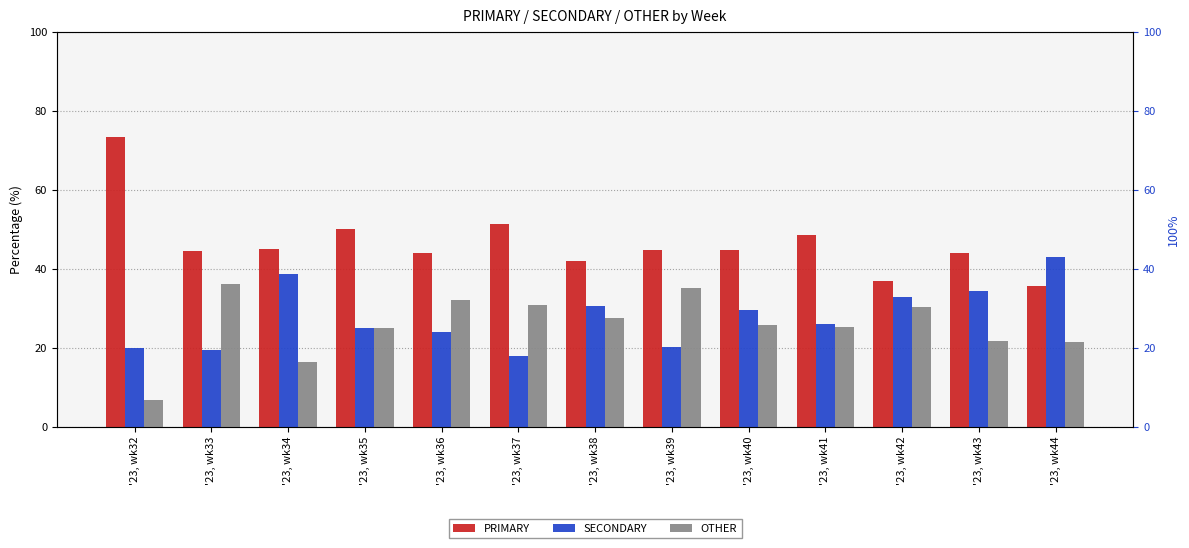

Reading left to right, transcribe all the data shown in this chart.

PRIMARY: '23, wk32=73.3	'23, wk33=44.4	'23, wk34=44.9	'23, wk35=50.0	'23, wk36=44.0	'23, wk37=51.3	'23, wk38=41.8	'23, wk39=44.7	'23, wk40=44.7	'23, wk41=48.6	'23, wk42=36.9	'23, wk43=44.1	'23, wk44=35.7
SECONDARY: '23, wk32=20.0	'23, wk33=19.4	'23, wk34=38.8	'23, wk35=25.0	'23, wk36=24.0	'23, wk37=17.9	'23, wk38=30.6	'23, wk39=20.2	'23, wk40=29.6	'23, wk41=26.1	'23, wk42=32.9	'23, wk43=34.3	'23, wk44=42.9
OTHER: '23, wk32=6.7	'23, wk33=36.1	'23, wk34=16.3	'23, wk35=25.0	'23, wk36=32.0	'23, wk37=30.8	'23, wk38=27.6	'23, wk39=35.1	'23, wk40=25.7	'23, wk41=25.2	'23, wk42=30.2	'23, wk43=21.7	'23, wk44=21.4